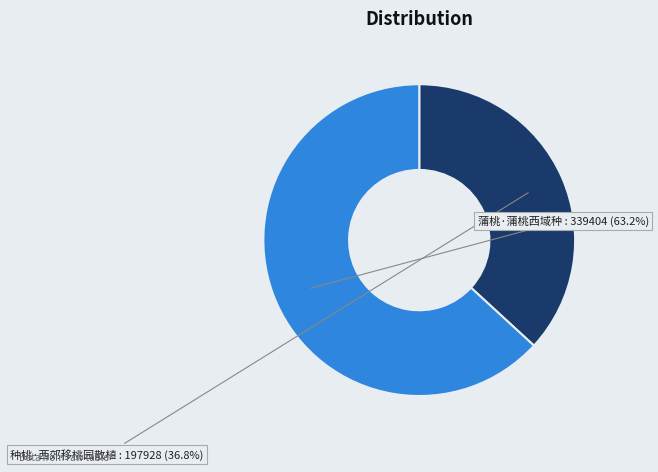

To the nearest percent, what is the difference between the largest and smallest slice percentages?

26%